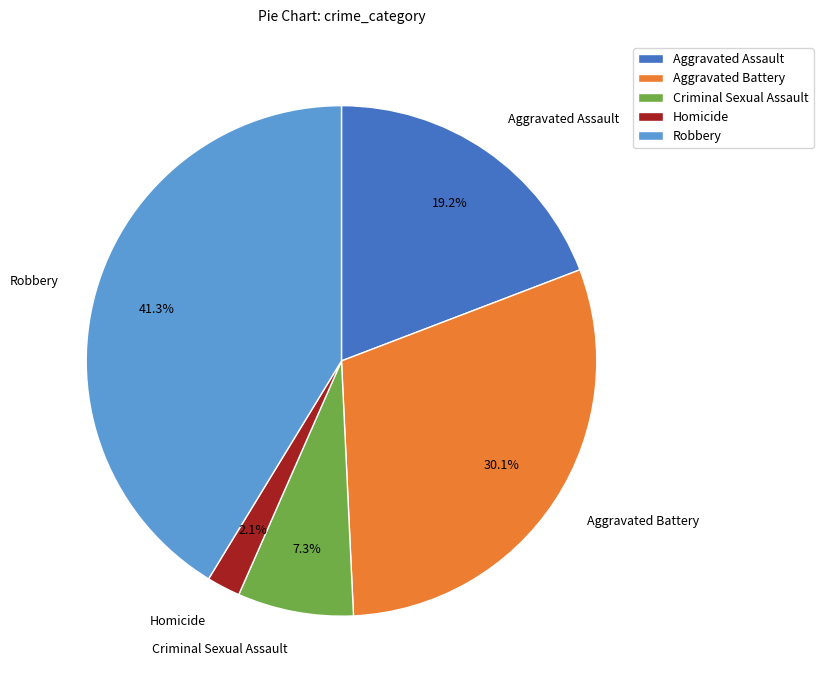

To the nearest percent, what portion does Criminal Sexual Assault represent?

7%